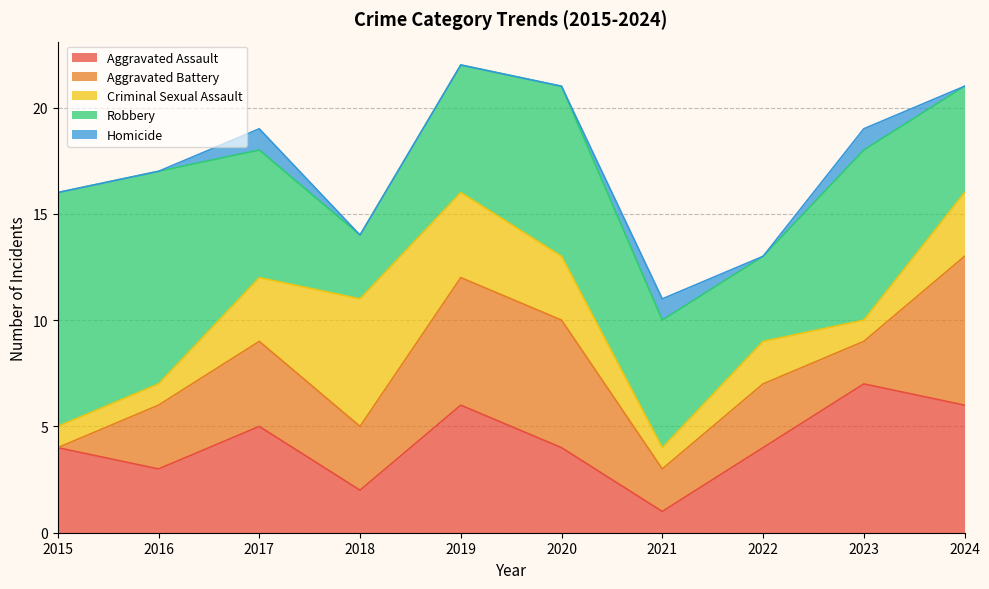

The Criminal Sexual Assault series shows 1 at 2021. True or false?

True